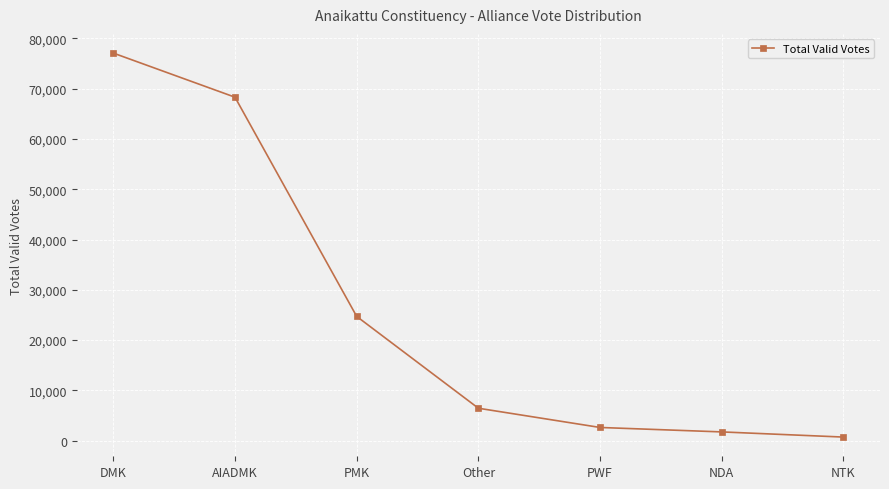

What value does the data have at Other, to the nearest 100?

6500